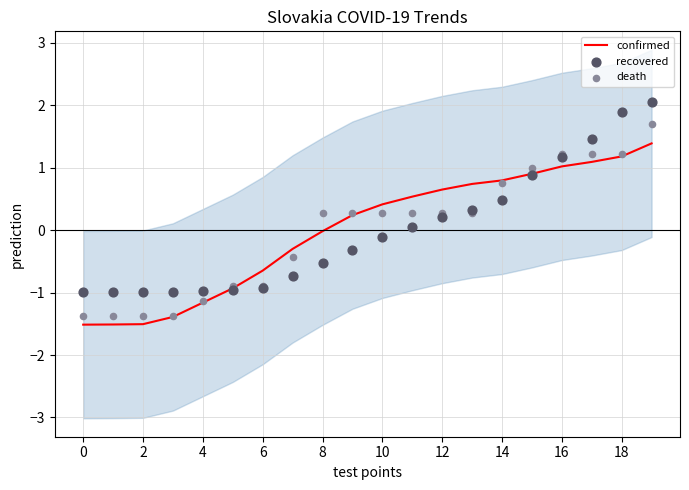

What are all the series names shown in the legend?

confirmed, recovered, death